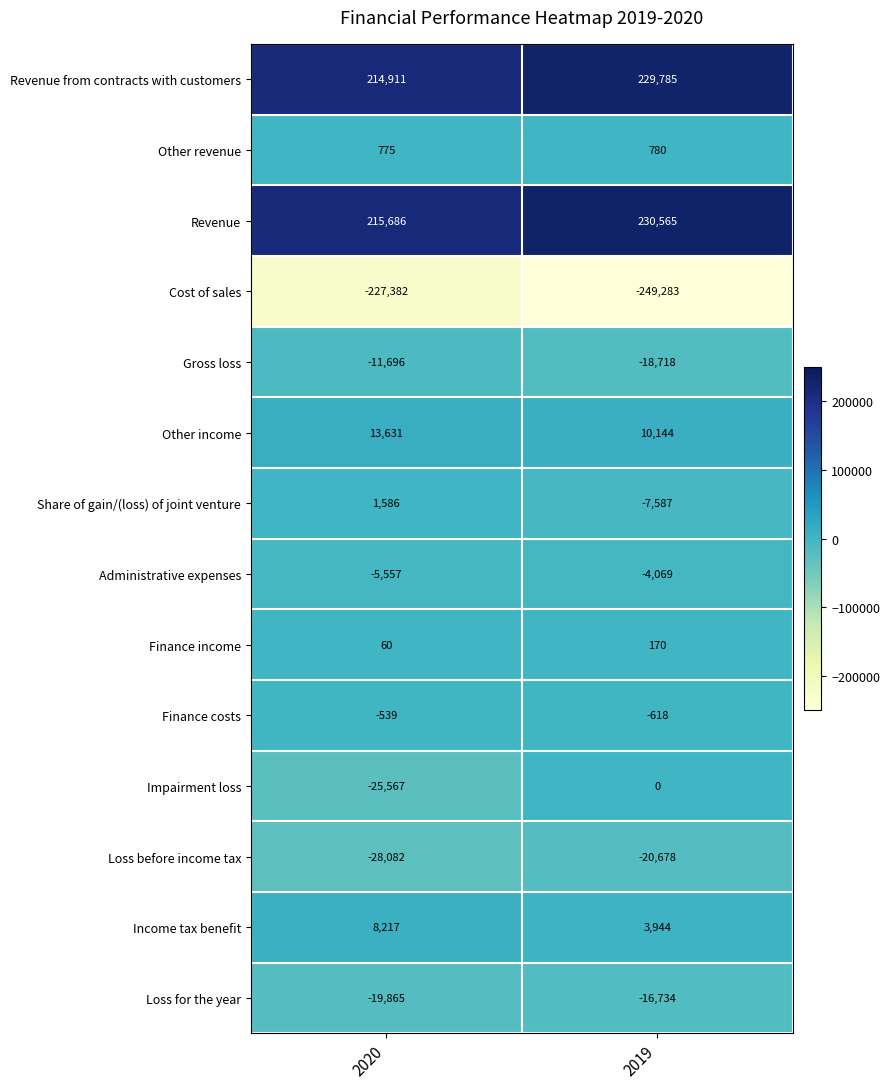

Reading left to right, transcribe all the data shown in this chart.

Revenue from contracts with customers: 2020=214911	2019=229785
Other revenue: 2020=775	2019=780
Revenue: 2020=215686	2019=230565
Cost of sales: 2020=-227382	2019=-249283
Gross loss: 2020=-11696	2019=-18718
Other income: 2020=13631	2019=10144
Share of gain/(loss) of joint venture: 2020=1586	2019=-7587
Administrative expenses: 2020=-5557	2019=-4069
Finance income: 2020=60	2019=170
Finance costs: 2020=-539	2019=-618
Impairment loss: 2020=-25567	2019=0
Loss before income tax: 2020=-28082	2019=-20678
Income tax benefit: 2020=8217	2019=3944
Loss for the year: 2020=-19865	2019=-16734